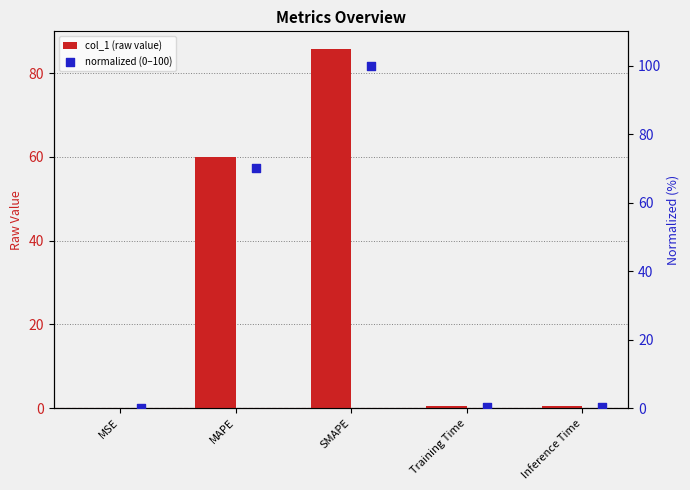

Which series contains the lowest Y value?

normalized (0–100)